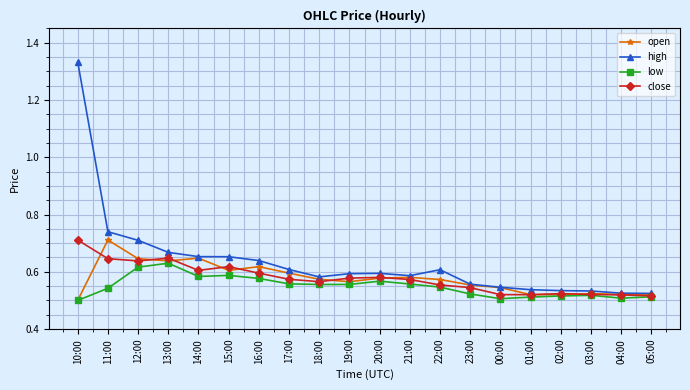

True or false: low and high intersect in this chart.

False